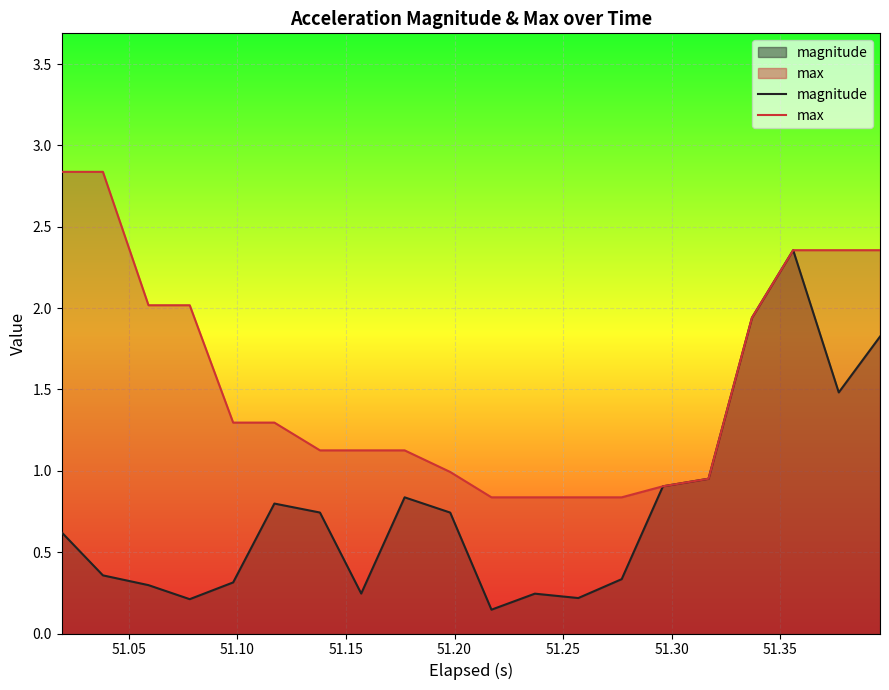

List the series in order of their overall mean, highest first.

max, magnitude